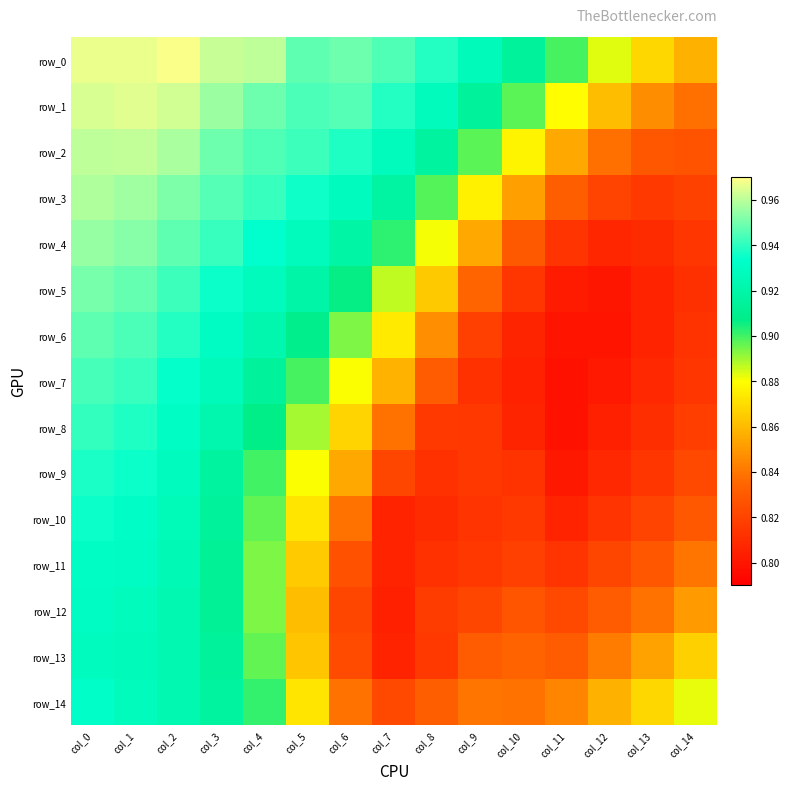

Reading right to left, list all the values displayed in this chart.

row_0: col_14=0.9	col_13=0.9	col_12=0.9	col_11=0.9	col_10=0.9	col_9=0.9	col_8=0.9	col_7=0.9	col_6=0.9	col_5=0.9	col_4=1.0	col_3=1.0	col_2=1.0	col_1=1.0	col_0=1.0
row_1: col_14=0.8	col_13=0.8	col_12=0.9	col_11=0.9	col_10=0.9	col_9=0.9	col_8=0.9	col_7=0.9	col_6=0.9	col_5=0.9	col_4=0.9	col_3=1.0	col_2=1.0	col_1=1.0	col_0=1.0
row_2: col_14=0.8	col_13=0.8	col_12=0.8	col_11=0.9	col_10=0.9	col_9=0.9	col_8=0.9	col_7=0.9	col_6=0.9	col_5=0.9	col_4=0.9	col_3=0.9	col_2=1.0	col_1=1.0	col_0=1.0
row_3: col_14=0.8	col_13=0.8	col_12=0.8	col_11=0.8	col_10=0.9	col_9=0.9	col_8=0.9	col_7=0.9	col_6=0.9	col_5=0.9	col_4=0.9	col_3=0.9	col_2=1.0	col_1=1.0	col_0=1.0
row_4: col_14=0.8	col_13=0.8	col_12=0.8	col_11=0.8	col_10=0.8	col_9=0.9	col_8=0.9	col_7=0.9	col_6=0.9	col_5=0.9	col_4=0.9	col_3=0.9	col_2=0.9	col_1=1.0	col_0=1.0
row_5: col_14=0.8	col_13=0.8	col_12=0.8	col_11=0.8	col_10=0.8	col_9=0.8	col_8=0.9	col_7=0.9	col_6=0.9	col_5=0.9	col_4=0.9	col_3=0.9	col_2=0.9	col_1=0.9	col_0=1.0
row_6: col_14=0.8	col_13=0.8	col_12=0.8	col_11=0.8	col_10=0.8	col_9=0.8	col_8=0.8	col_7=0.9	col_6=0.9	col_5=0.9	col_4=0.9	col_3=0.9	col_2=0.9	col_1=0.9	col_0=0.9
row_7: col_14=0.8	col_13=0.8	col_12=0.8	col_11=0.8	col_10=0.8	col_9=0.8	col_8=0.8	col_7=0.9	col_6=0.9	col_5=0.9	col_4=0.9	col_3=0.9	col_2=0.9	col_1=0.9	col_0=0.9
row_8: col_14=0.8	col_13=0.8	col_12=0.8	col_11=0.8	col_10=0.8	col_9=0.8	col_8=0.8	col_7=0.8	col_6=0.9	col_5=0.9	col_4=0.9	col_3=0.9	col_2=0.9	col_1=0.9	col_0=0.9
row_9: col_14=0.8	col_13=0.8	col_12=0.8	col_11=0.8	col_10=0.8	col_9=0.8	col_8=0.8	col_7=0.8	col_6=0.9	col_5=0.9	col_4=0.9	col_3=0.9	col_2=0.9	col_1=0.9	col_0=0.9
row_10: col_14=0.8	col_13=0.8	col_12=0.8	col_11=0.8	col_10=0.8	col_9=0.8	col_8=0.8	col_7=0.8	col_6=0.8	col_5=0.9	col_4=0.9	col_3=0.9	col_2=0.9	col_1=0.9	col_0=0.9
row_11: col_14=0.8	col_13=0.8	col_12=0.8	col_11=0.8	col_10=0.8	col_9=0.8	col_8=0.8	col_7=0.8	col_6=0.8	col_5=0.9	col_4=0.9	col_3=0.9	col_2=0.9	col_1=0.9	col_0=0.9
row_12: col_14=0.9	col_13=0.8	col_12=0.8	col_11=0.8	col_10=0.8	col_9=0.8	col_8=0.8	col_7=0.8	col_6=0.8	col_5=0.9	col_4=0.9	col_3=0.9	col_2=0.9	col_1=0.9	col_0=0.9
row_13: col_14=0.9	col_13=0.9	col_12=0.8	col_11=0.8	col_10=0.8	col_9=0.8	col_8=0.8	col_7=0.8	col_6=0.8	col_5=0.9	col_4=0.9	col_3=0.9	col_2=0.9	col_1=0.9	col_0=0.9
row_14: col_14=0.9	col_13=0.9	col_12=0.9	col_11=0.8	col_10=0.8	col_9=0.8	col_8=0.8	col_7=0.8	col_6=0.8	col_5=0.9	col_4=0.9	col_3=0.9	col_2=0.9	col_1=0.9	col_0=0.9